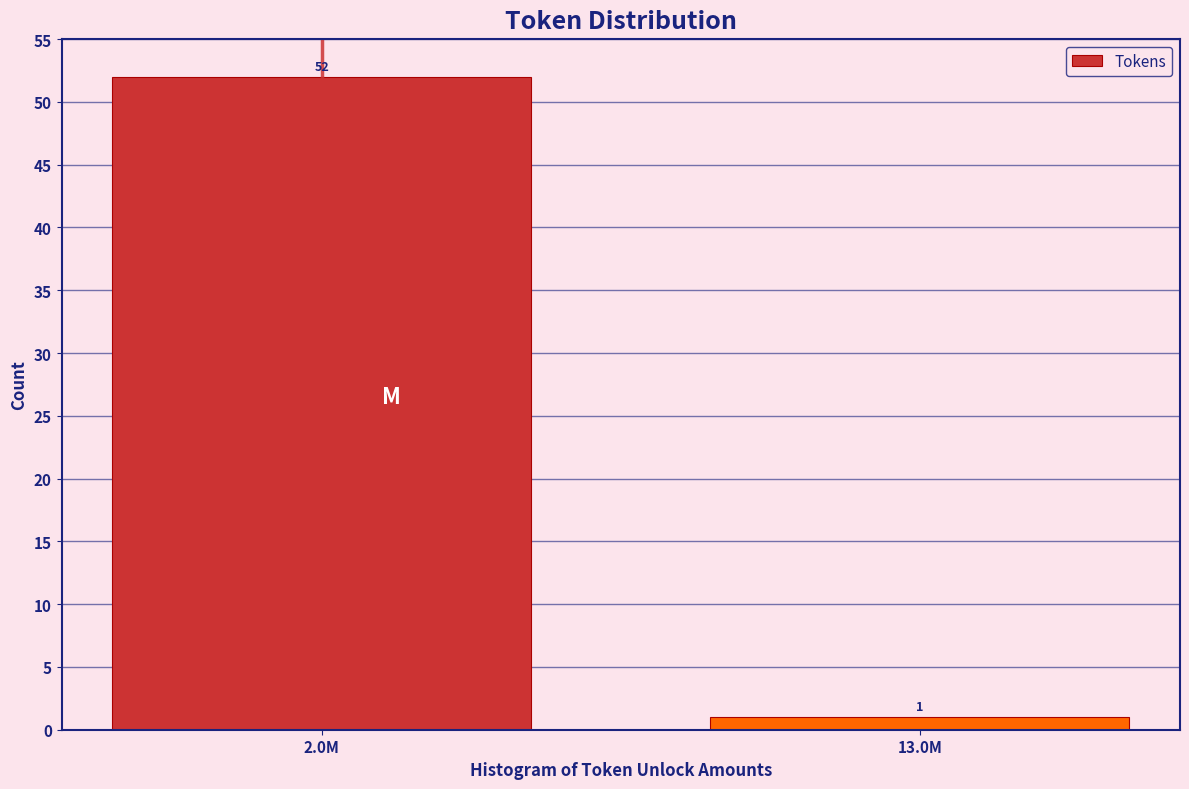

Reading right to left, transcribe all the data shown in this chart.

1	52